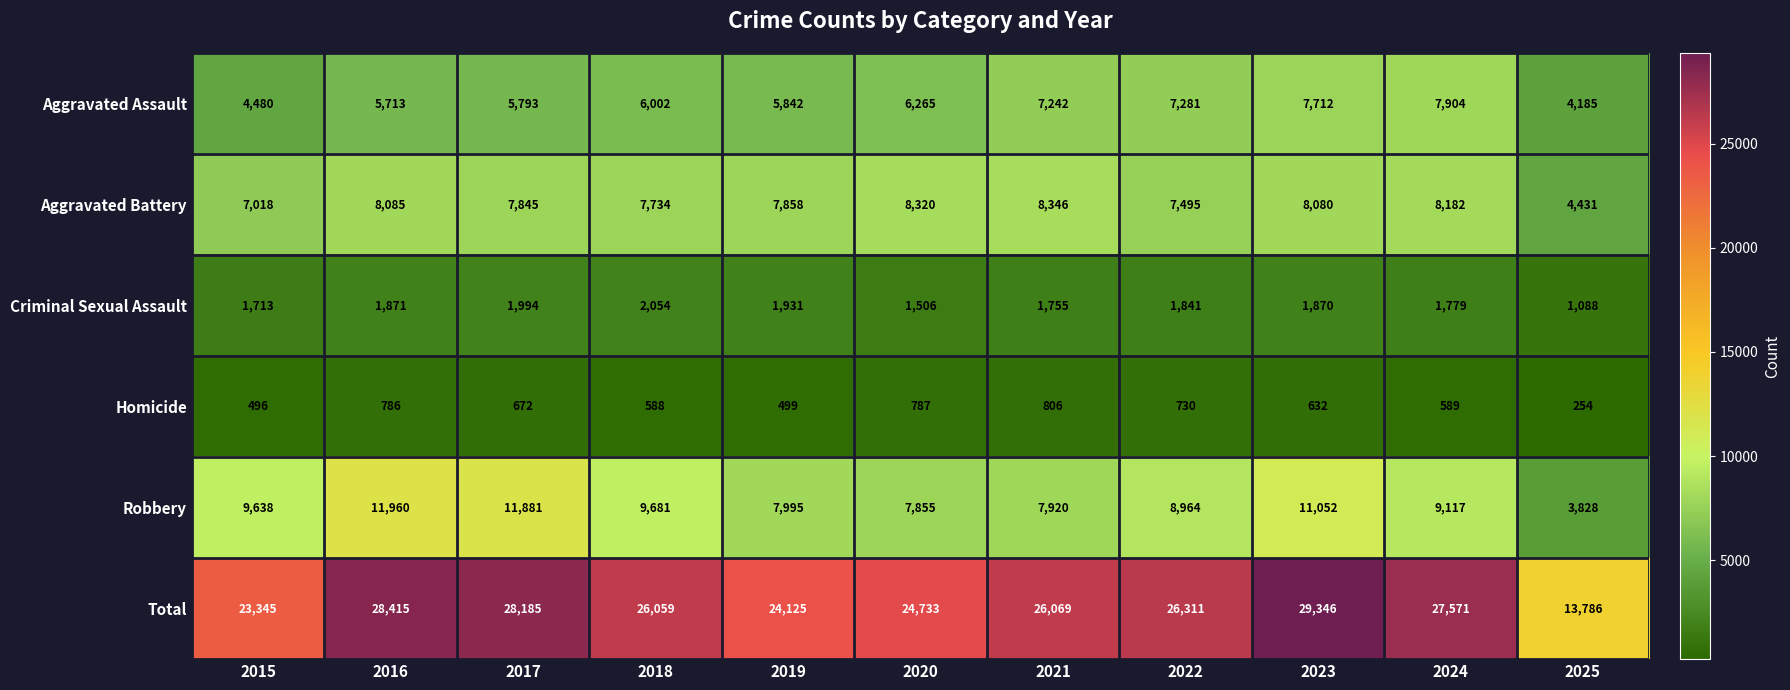

The Criminal Sexual Assault series shows 3168 at 2024. True or false?

False